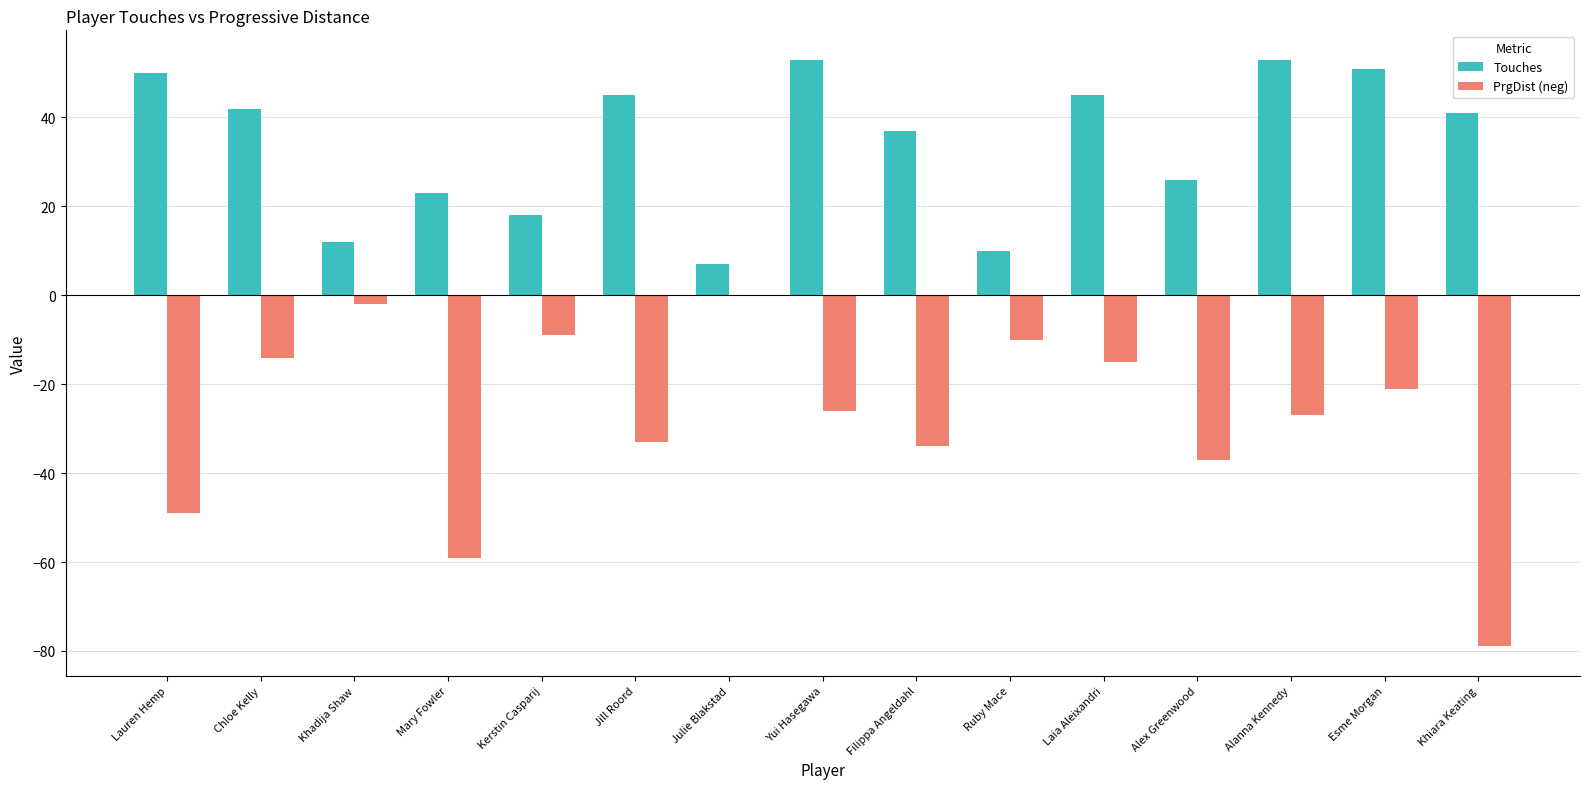

What is the approximate value of Touches at Yui Hasegawa, to the nearest 10?

50